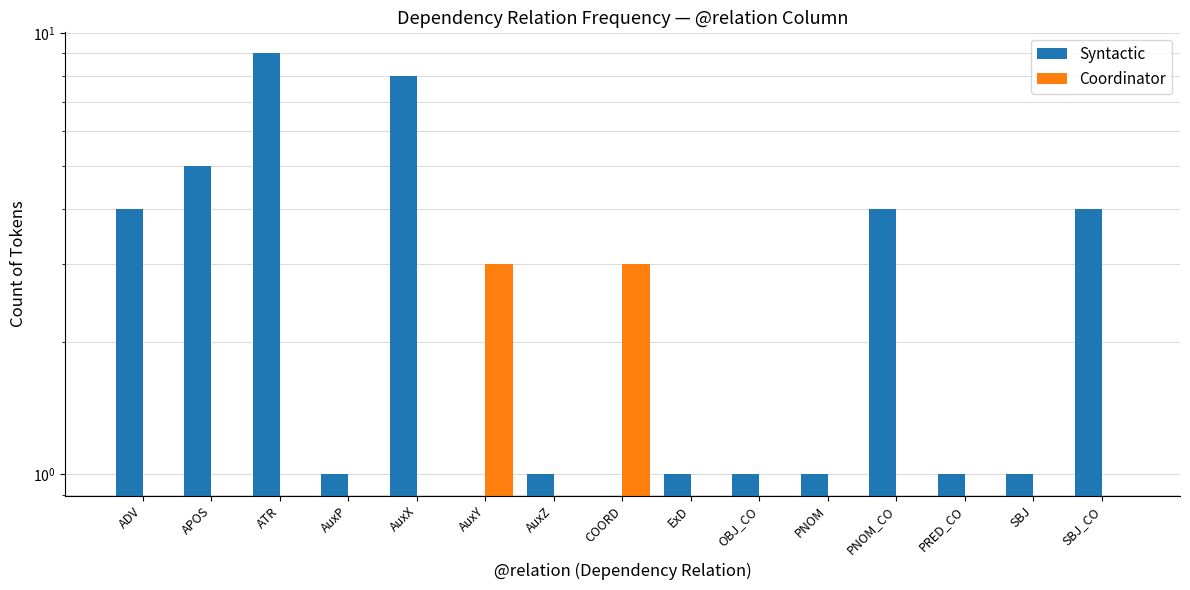

Are the bars horizontal?

No